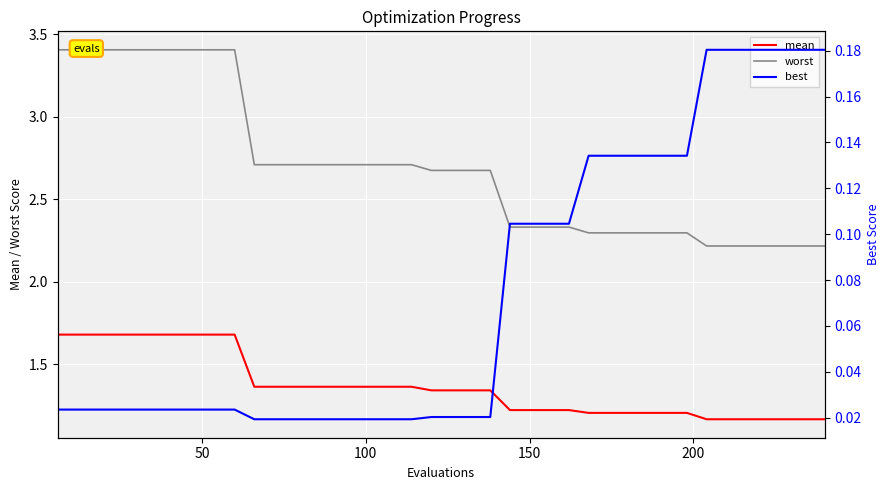

What is the highest value of the mean series?

1.7